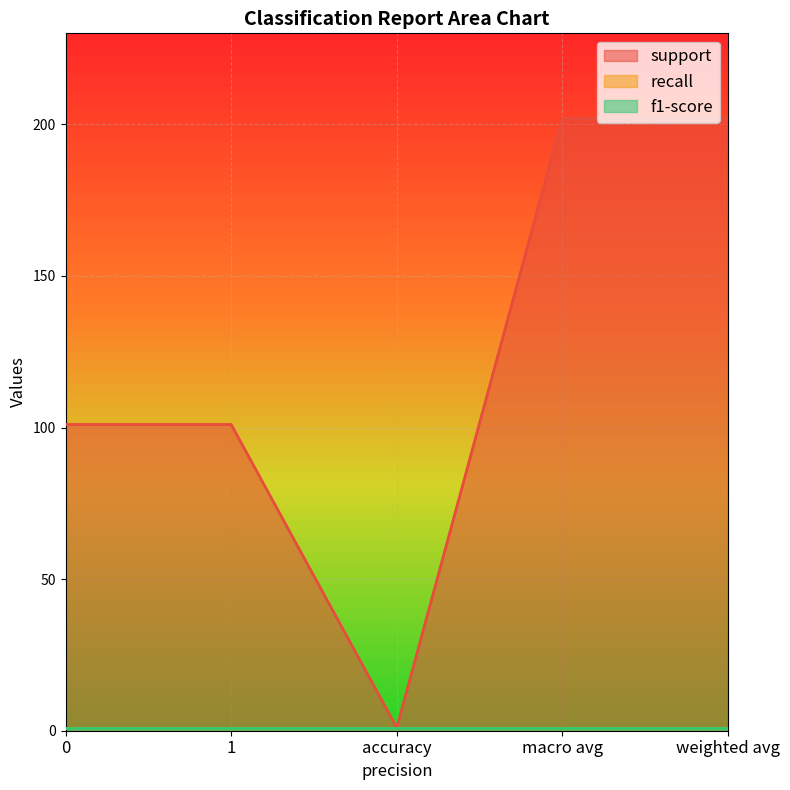

How many lines are shown in the chart?

3